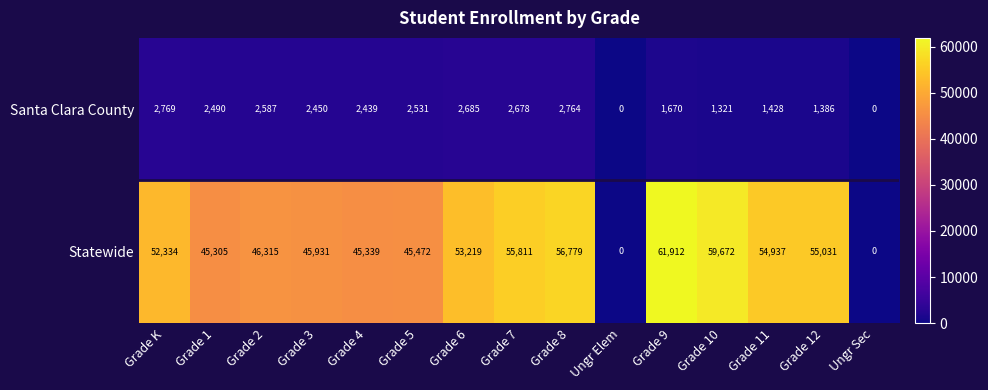

At how many categories does at least one series exceed 16177?

13